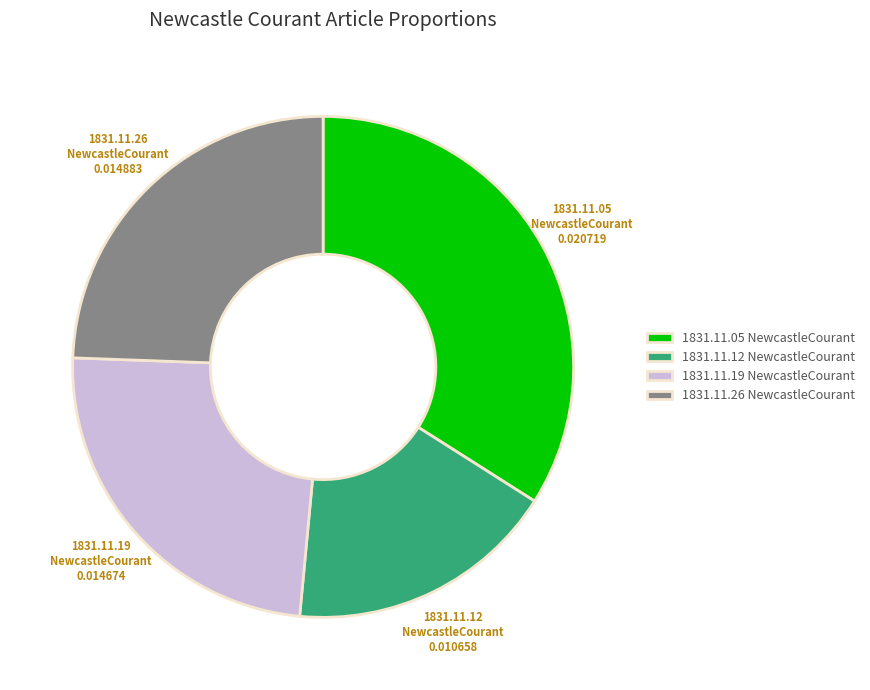

Is there any slice that represents more than half of the pie?

No